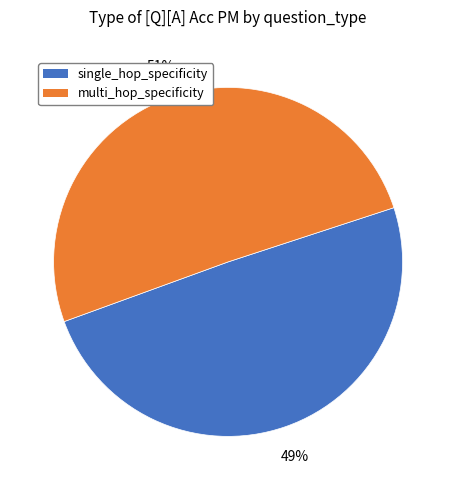

To the nearest percent, what is the combined percentage of multi_hop_specificity and single_hop_specificity?

100%